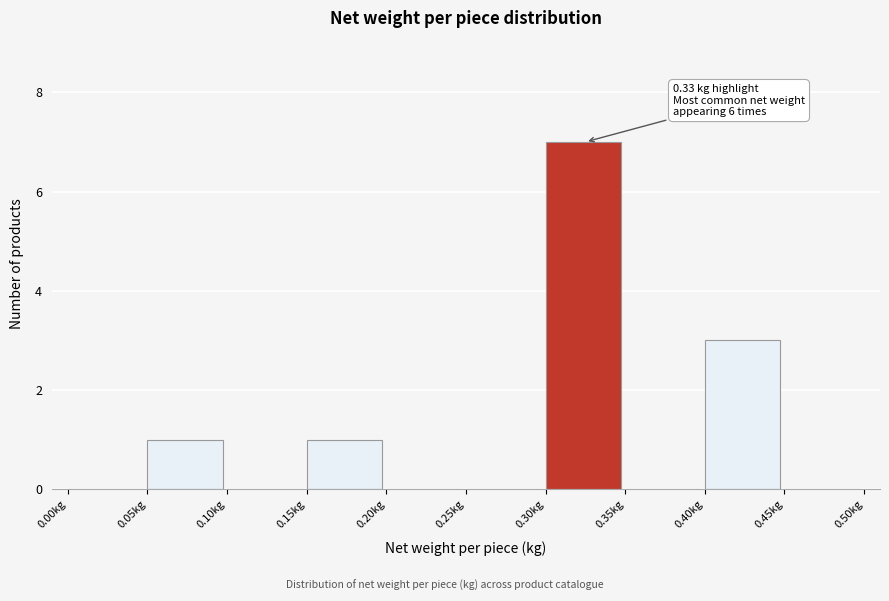

Which range on the x-axis has the tallest bar?

0.30 to 0.35